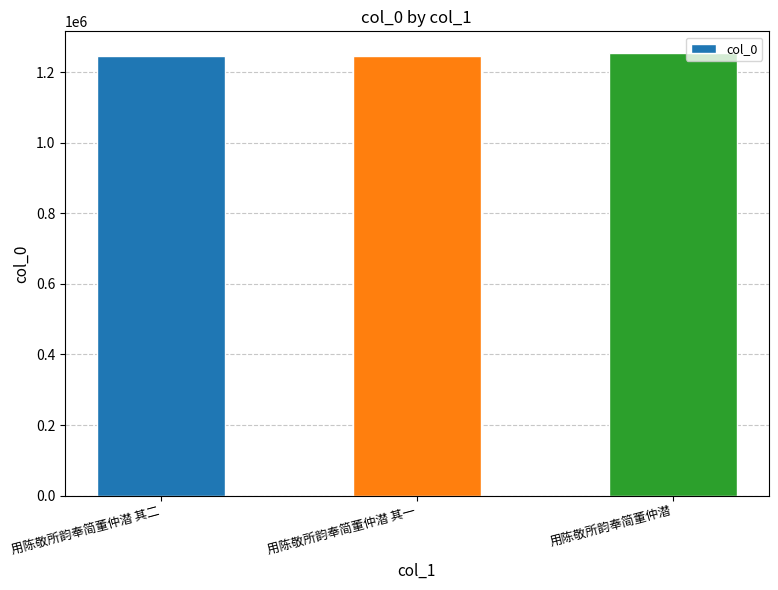

What is the difference between the values at 用陈敬所韵奉简董仲潜 其二 and 用陈敬所韵奉简董仲潜?

6276